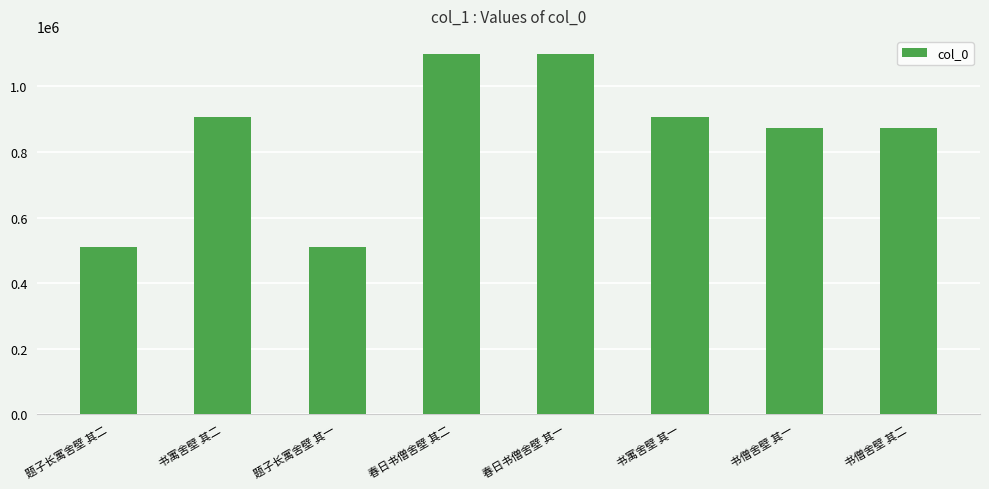

What is the ratio of the value at 题子长寓舍壁 其二 to the value at 题子长寓舍壁 其一?

1.0